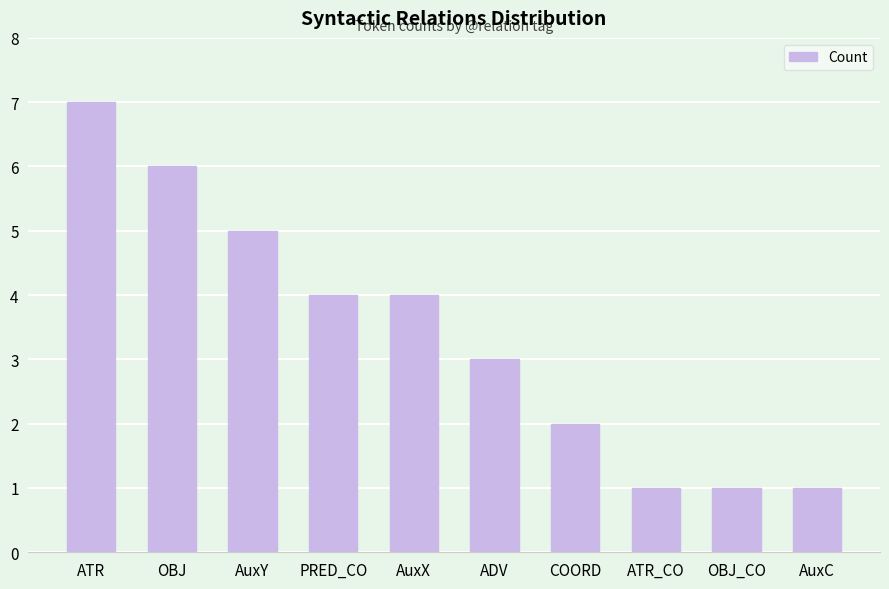

Reading right to left, transcribe all the data shown in this chart.

1	1	1	2	3	4	4	5	6	7